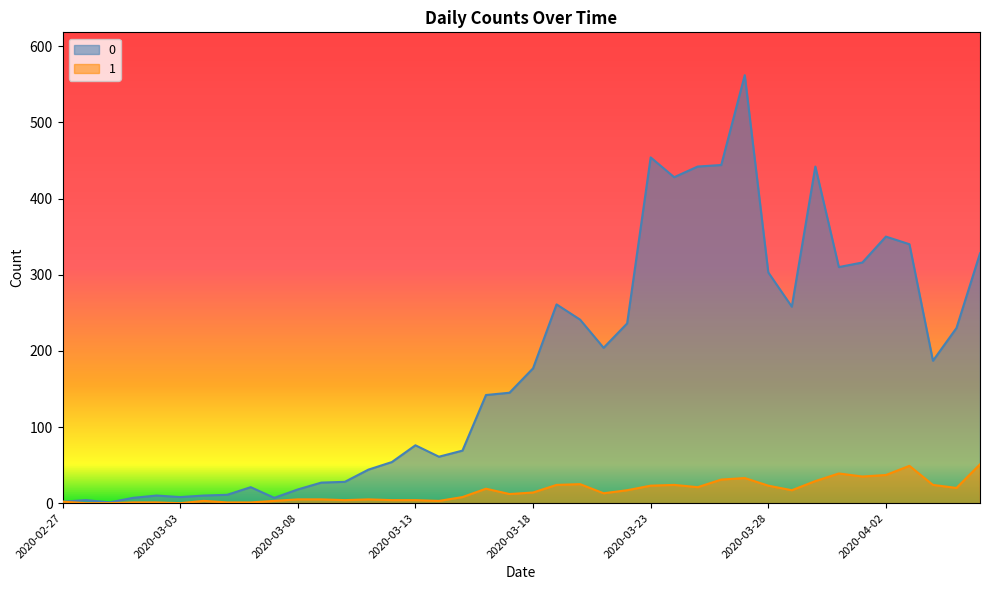

What is the sum of all 0 values?

7258